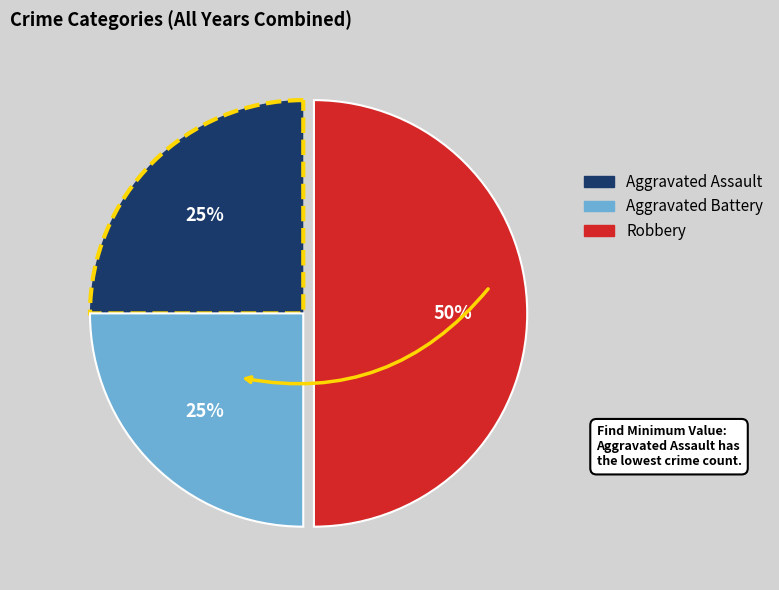

How many segments does this pie chart have?

3